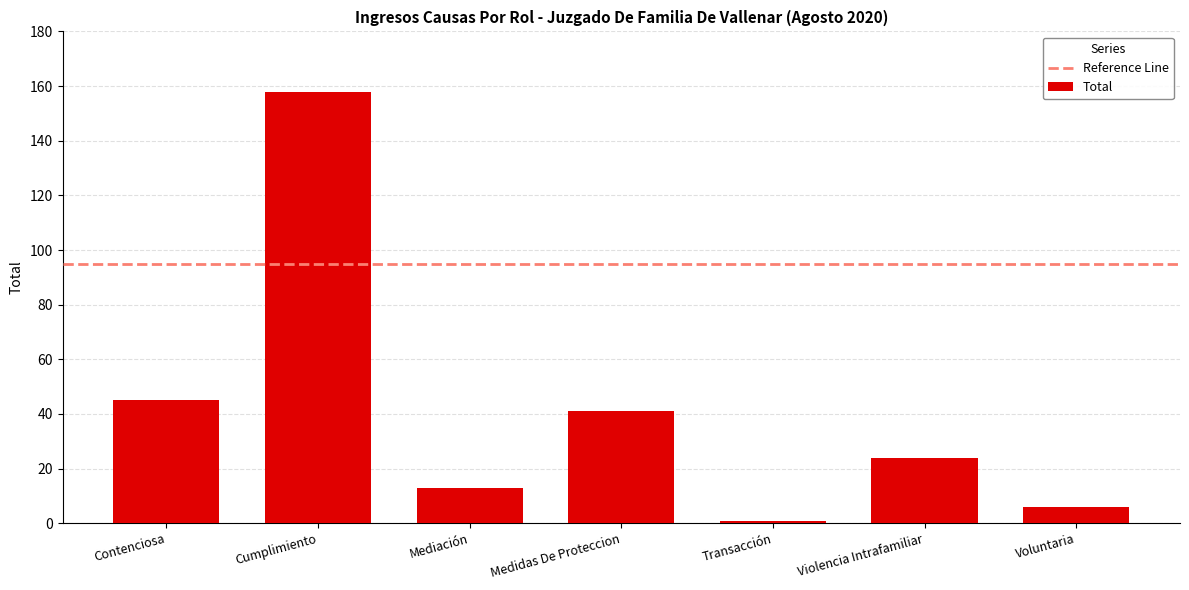

What is the value of the 4th bar from the left?

41